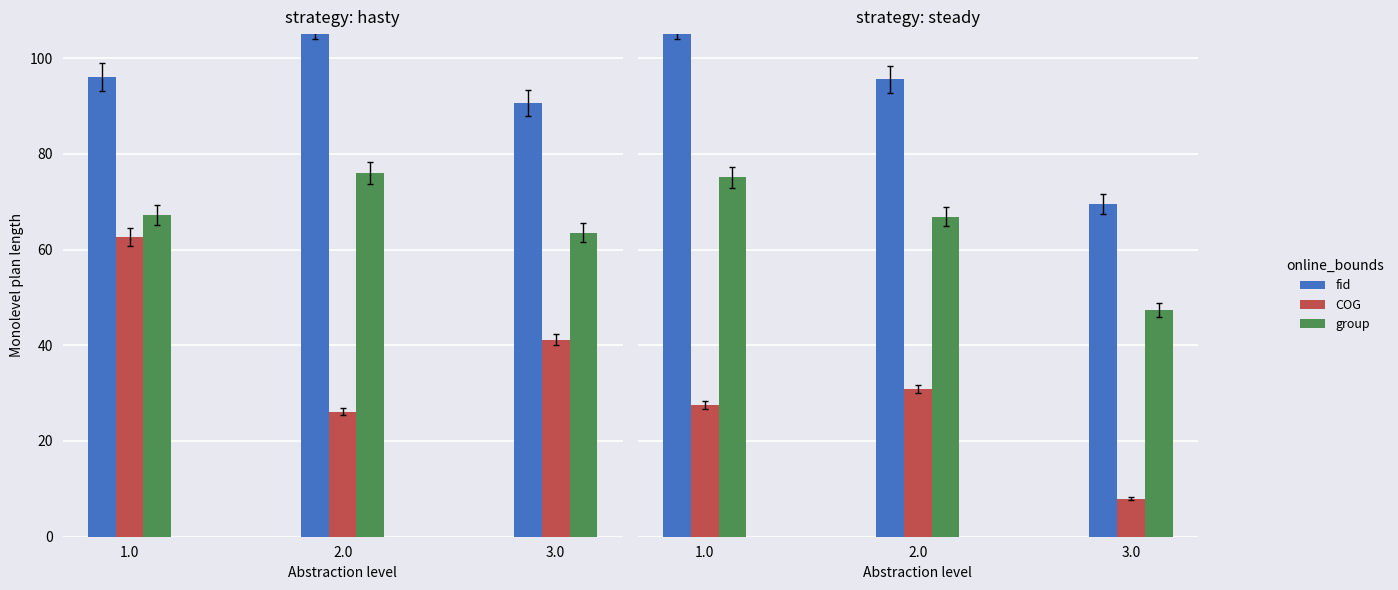

The value of fid at 1.0 is 47.1. True or false?

False